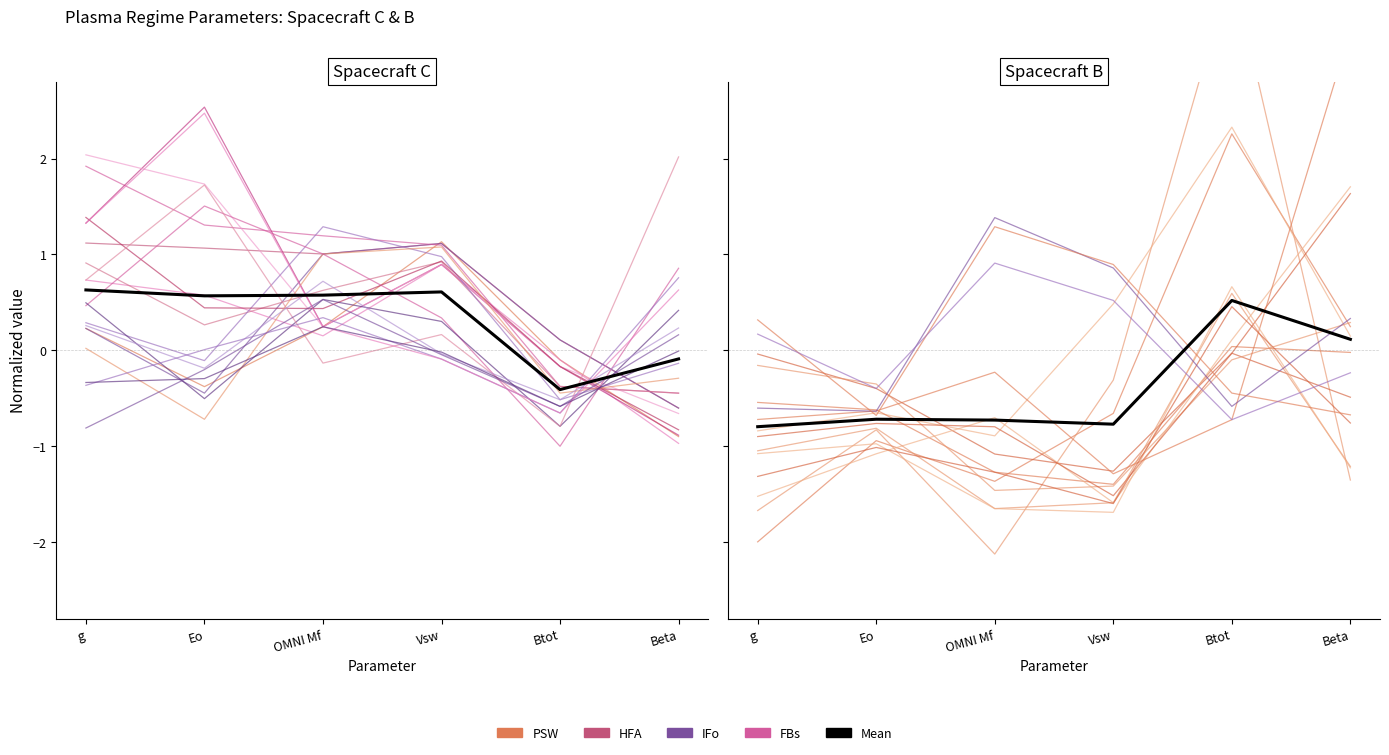

Which category has the highest value in the FBs series?

Eo